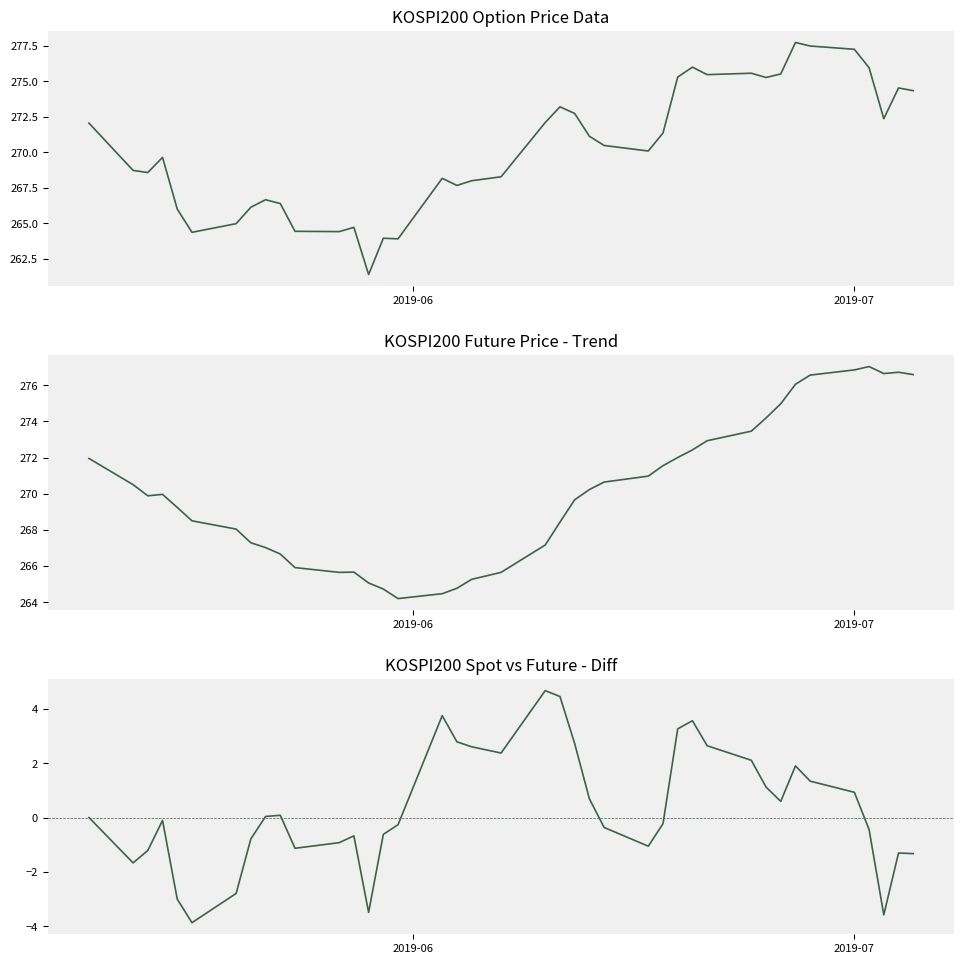

Rank the series by their maximum value, from highest to lowest.

SPOT_PRICE, FUTURE_PRICE - Trend, SPOT_PRICE - Seasonal